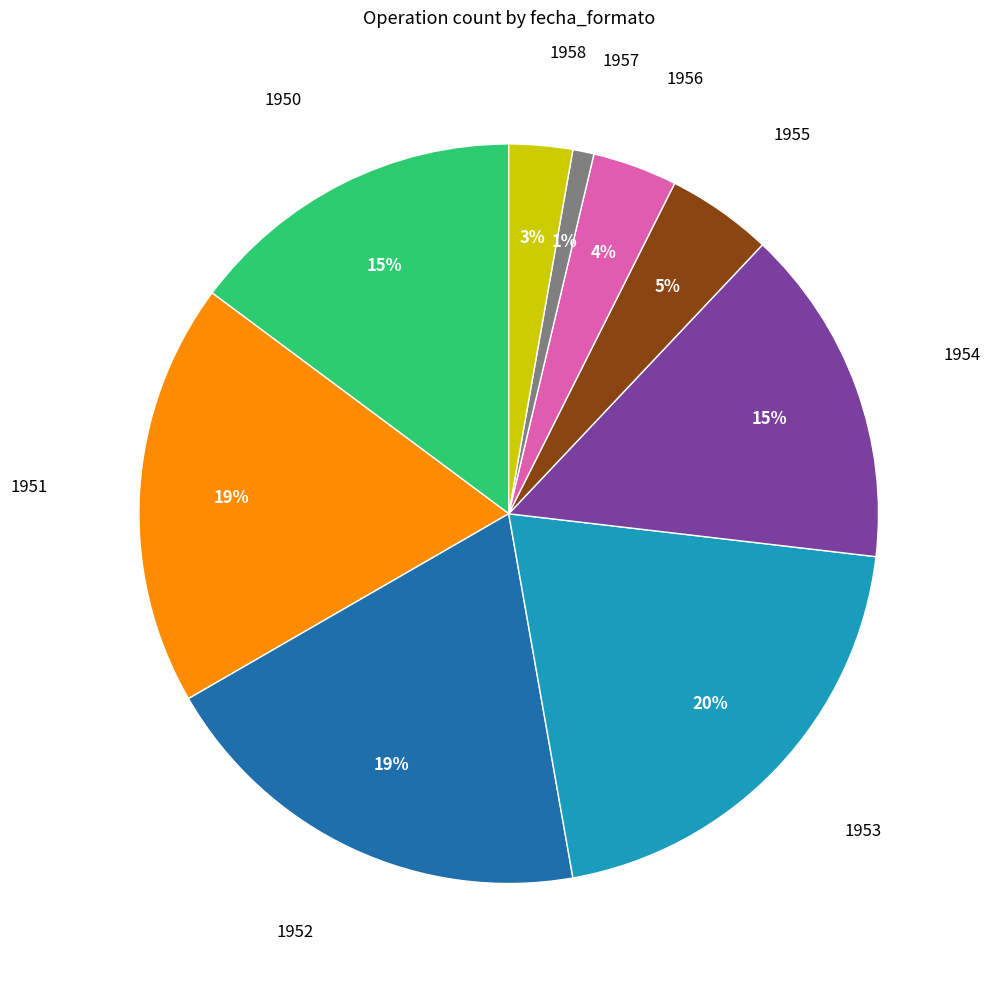

Does any single category account for the majority?

No